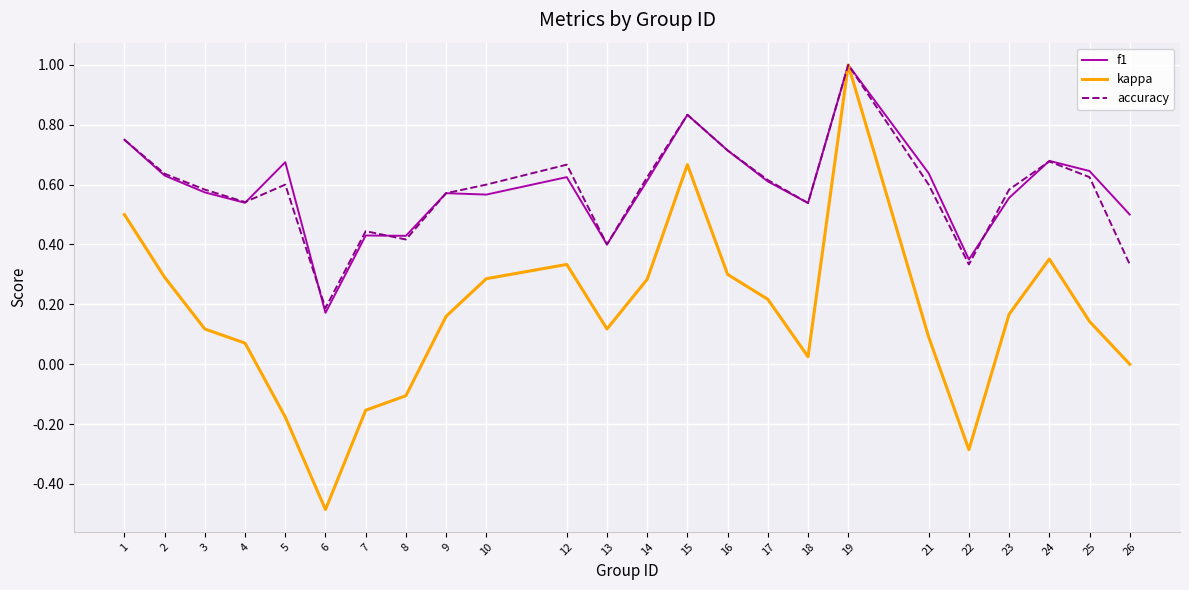

Is the value of accuracy at 23 greater than the value of kappa at 26?

Yes